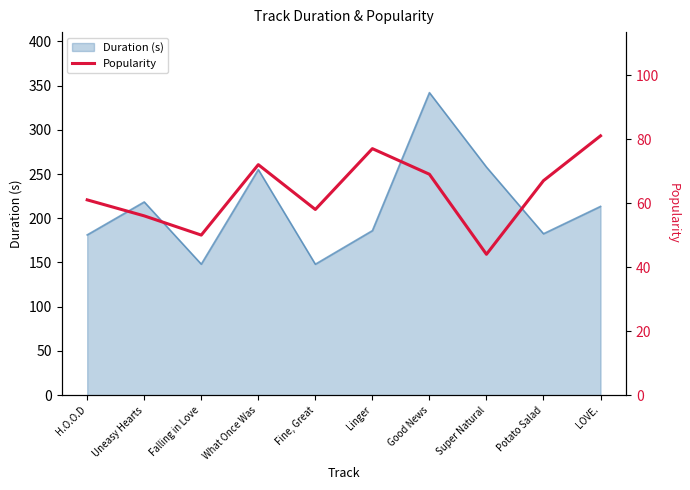

What is the change in value from H.O.O.D to Potato Salad?

+6